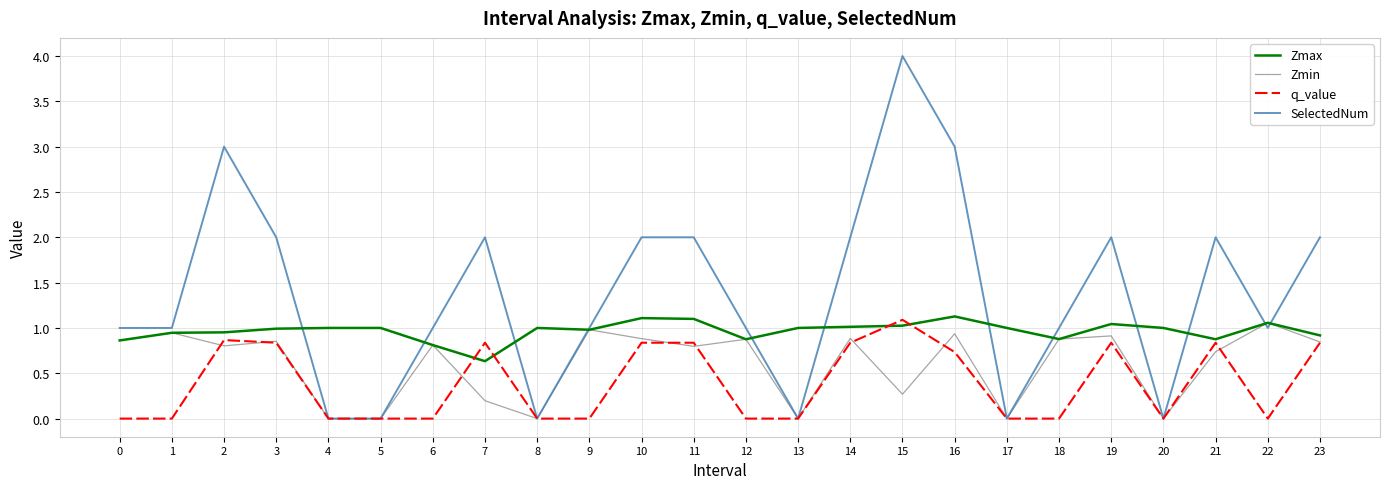

The value of Zmin at 14 is 1.2. True or false?

False